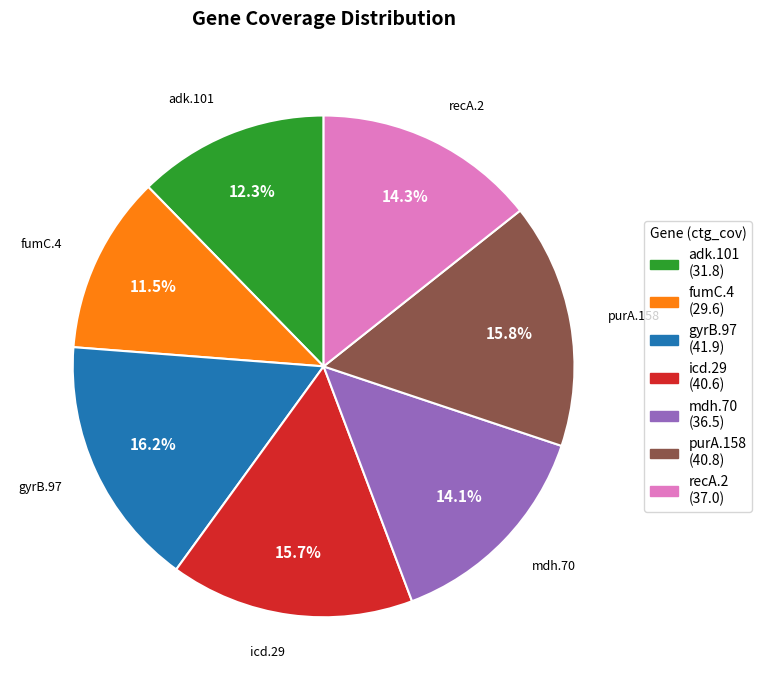

Is it true that purA.158 is 29% of the pie?

False